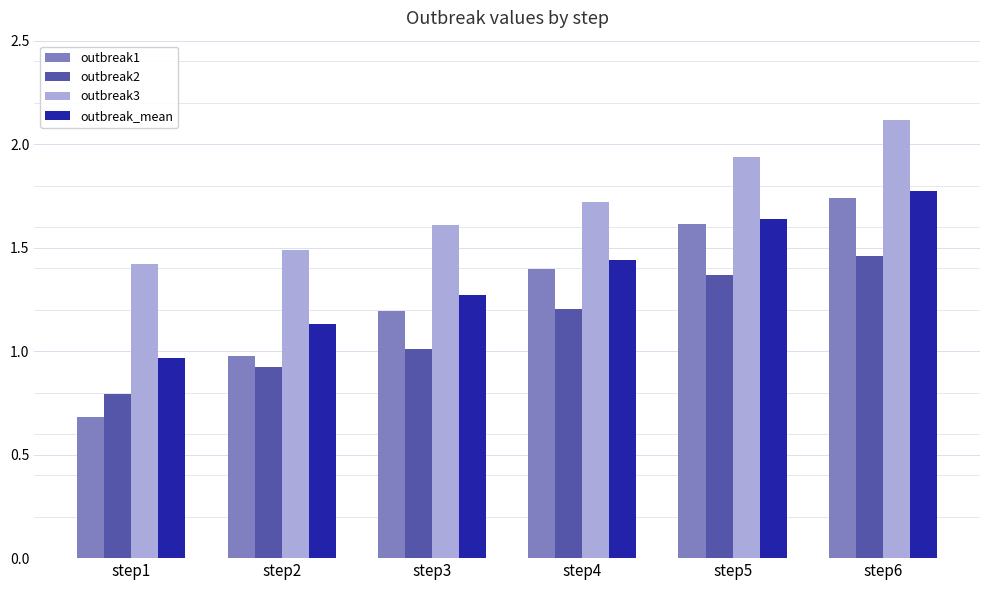

Does the chart contain stacked bars?

No